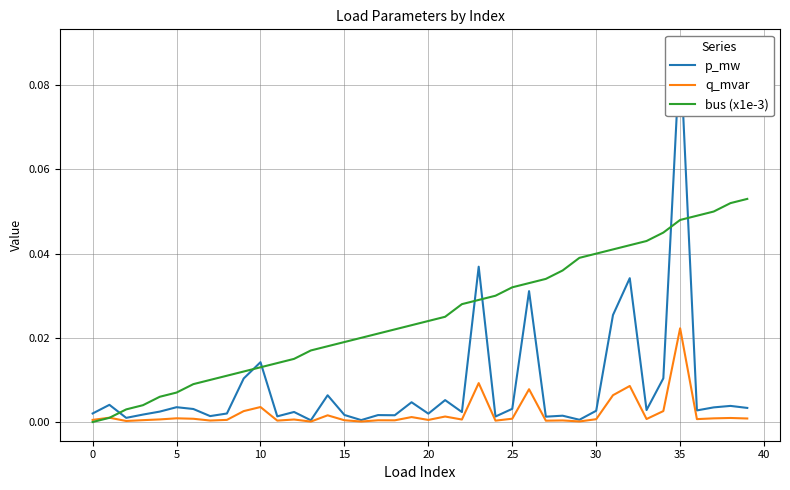

Which series has the largest range (max minus min)?

p_mw